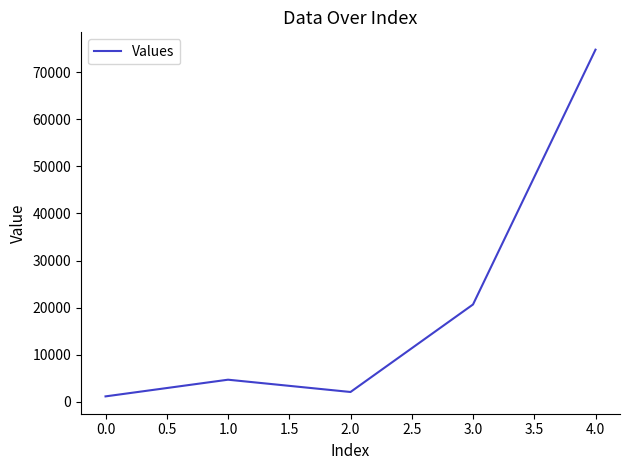

What is the approximate value at 3.0, to the nearest 10?

20680